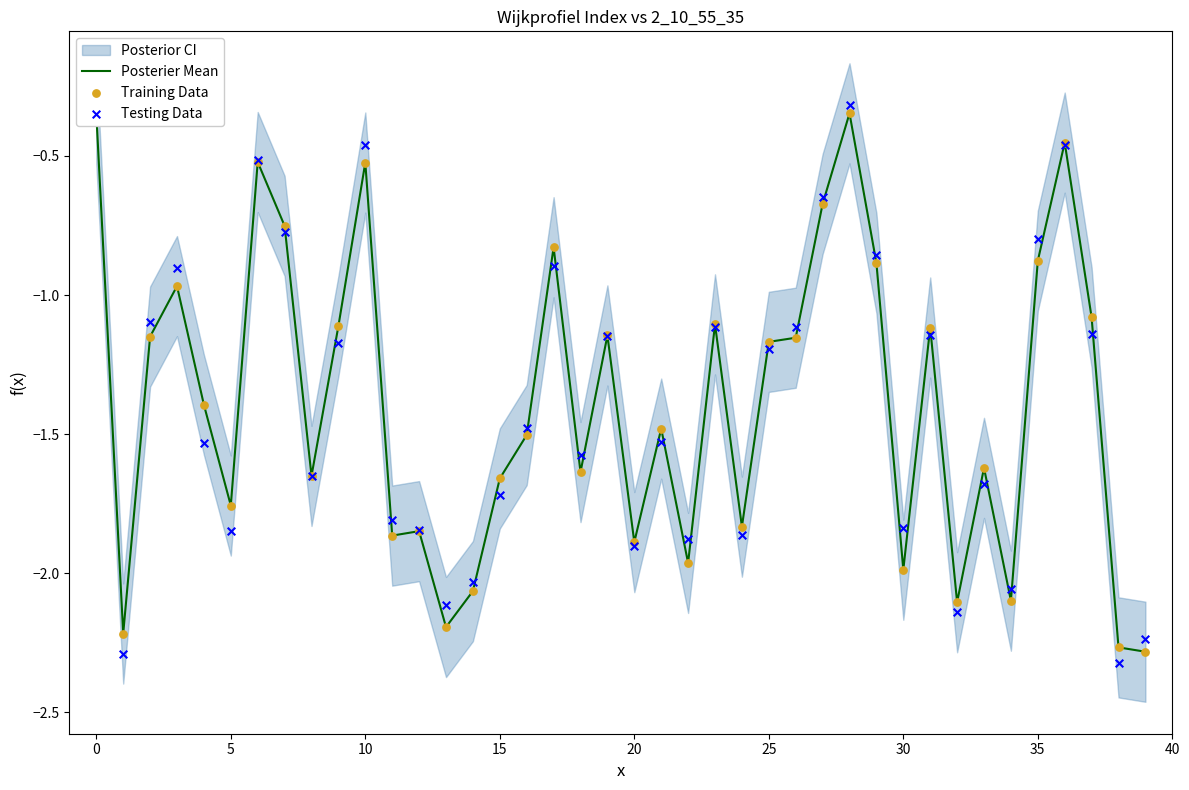

What is the total value across all series at 32?

-6.3